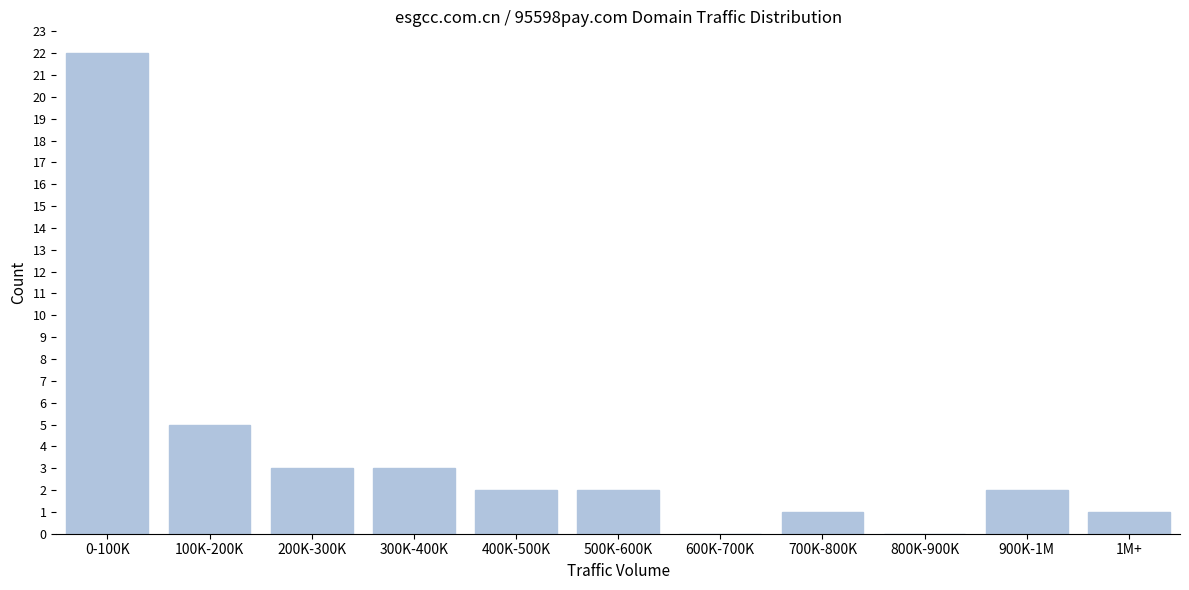

Reading right to left, transcribe all the data shown in this chart.

1M+=1	900K-1M=2	800K-900K=0	700K-800K=1	600K-700K=0	500K-600K=2	400K-500K=2	300K-400K=3	200K-300K=3	100K-200K=5	0-100K=22